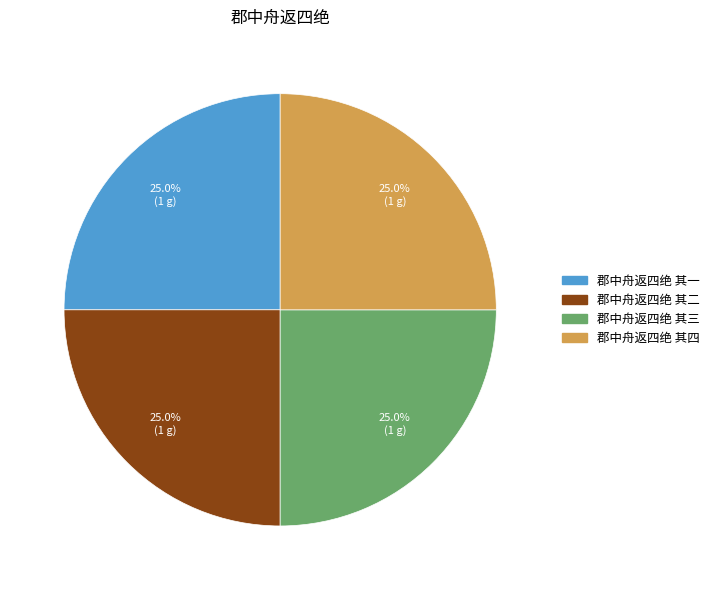

What is the total percentage of 郡中舟返四绝 其三 and 郡中舟返四绝 其二?

50.0%